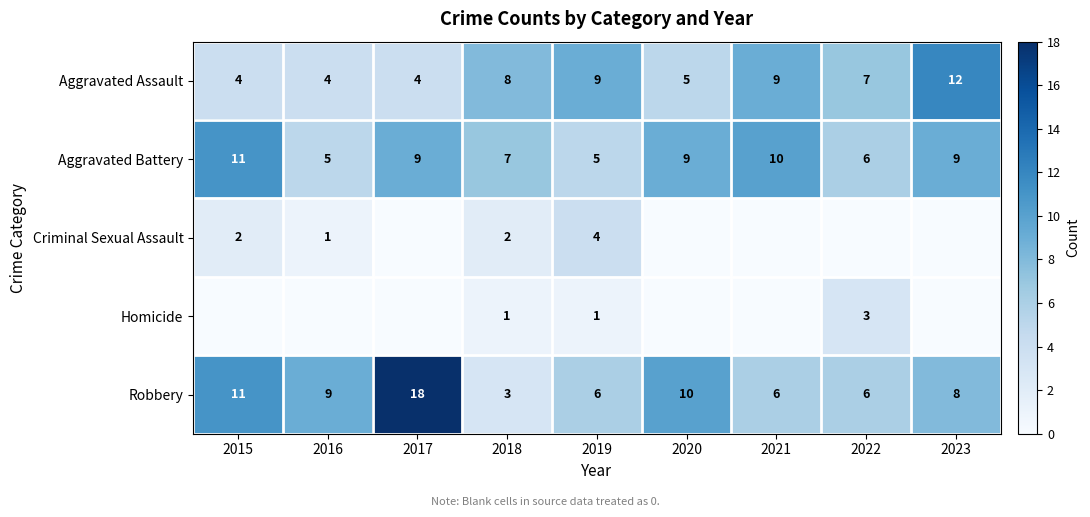

The Robbery series shows 6 at 2017. True or false?

False